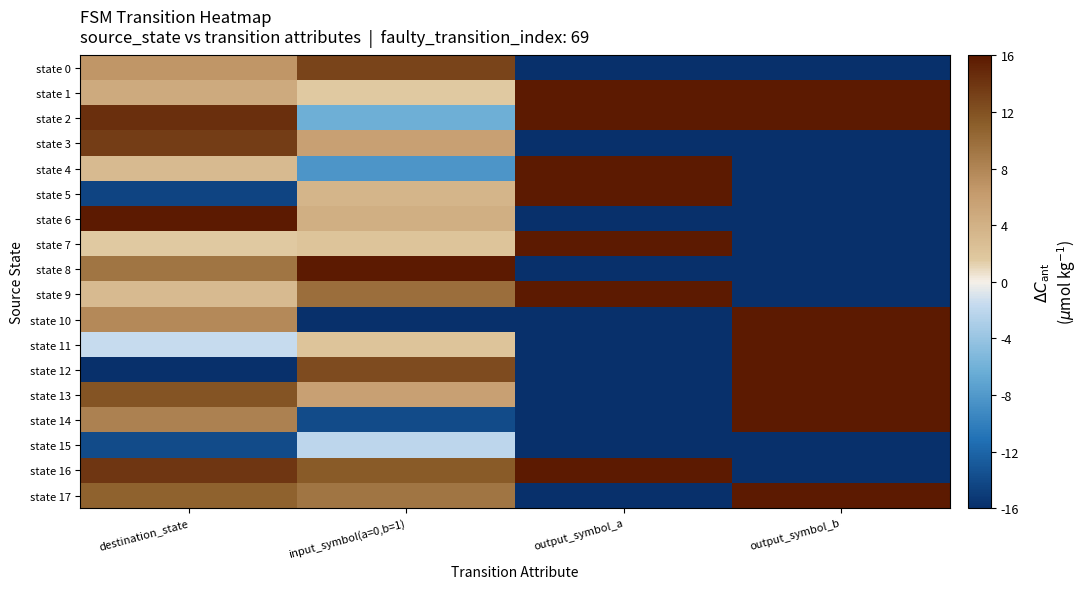

Reading left to right, what are all the values shown in this chart?

state 0: destination_state=0.4	input_symbol(a=0,b=1)=0.8	output_symbol_a=-1.0	output_symbol_b=-1.0
state 1: destination_state=0.3	input_symbol(a=0,b=1)=0.1	output_symbol_a=1.0	output_symbol_b=1.0
state 2: destination_state=0.9	input_symbol(a=0,b=1)=-0.4	output_symbol_a=1.0	output_symbol_b=1.0
state 3: destination_state=0.8	input_symbol(a=0,b=1)=0.4	output_symbol_a=-1.0	output_symbol_b=-1.0
state 4: destination_state=0.2	input_symbol(a=0,b=1)=-0.5	output_symbol_a=1.0	output_symbol_b=-1.0
state 5: destination_state=-0.9	input_symbol(a=0,b=1)=0.2	output_symbol_a=1.0	output_symbol_b=-1.0
state 6: destination_state=1.0	input_symbol(a=0,b=1)=0.3	output_symbol_a=-1.0	output_symbol_b=-1.0
state 7: destination_state=0.1	input_symbol(a=0,b=1)=0.1	output_symbol_a=1.0	output_symbol_b=-1.0
state 8: destination_state=0.6	input_symbol(a=0,b=1)=1.0	output_symbol_a=-1.0	output_symbol_b=-1.0
state 9: destination_state=0.2	input_symbol(a=0,b=1)=0.6	output_symbol_a=1.0	output_symbol_b=-1.0
state 10: destination_state=0.5	input_symbol(a=0,b=1)=-1.0	output_symbol_a=-1.0	output_symbol_b=1.0
state 11: destination_state=-0.1	input_symbol(a=0,b=1)=0.1	output_symbol_a=-1.0	output_symbol_b=1.0
state 12: destination_state=-1.0	input_symbol(a=0,b=1)=0.8	output_symbol_a=-1.0	output_symbol_b=1.0
state 13: destination_state=0.7	input_symbol(a=0,b=1)=0.4	output_symbol_a=-1.0	output_symbol_b=1.0
state 14: destination_state=0.5	input_symbol(a=0,b=1)=-0.9	output_symbol_a=-1.0	output_symbol_b=1.0
state 15: destination_state=-0.9	input_symbol(a=0,b=1)=-0.1	output_symbol_a=-1.0	output_symbol_b=-1.0
state 16: destination_state=0.9	input_symbol(a=0,b=1)=0.7	output_symbol_a=1.0	output_symbol_b=-1.0
state 17: destination_state=0.7	input_symbol(a=0,b=1)=0.6	output_symbol_a=-1.0	output_symbol_b=1.0